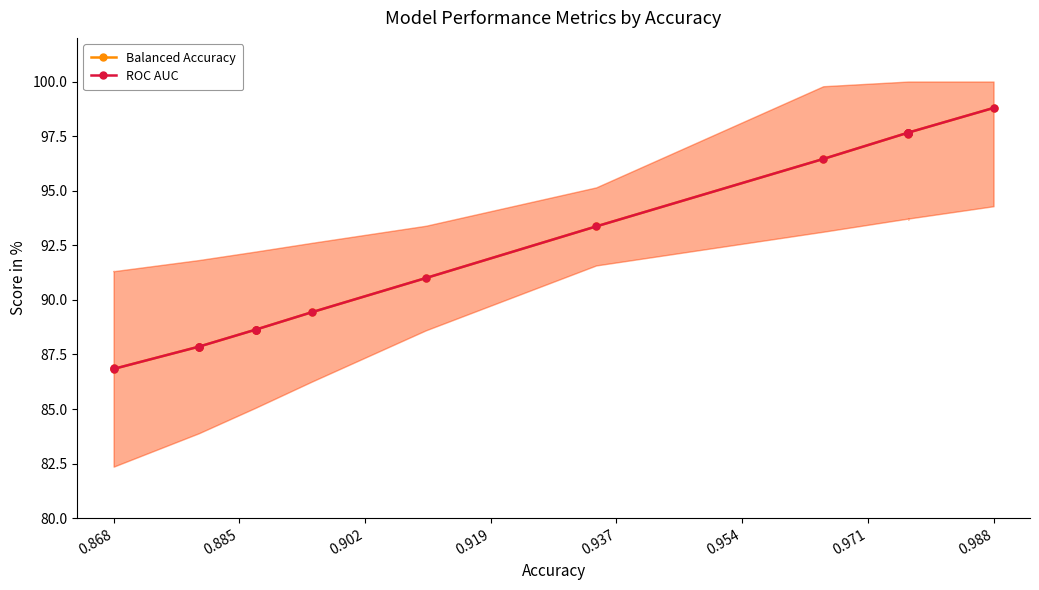

True or false: ROC AUC and Balanced Accuracy cross at least once.

False